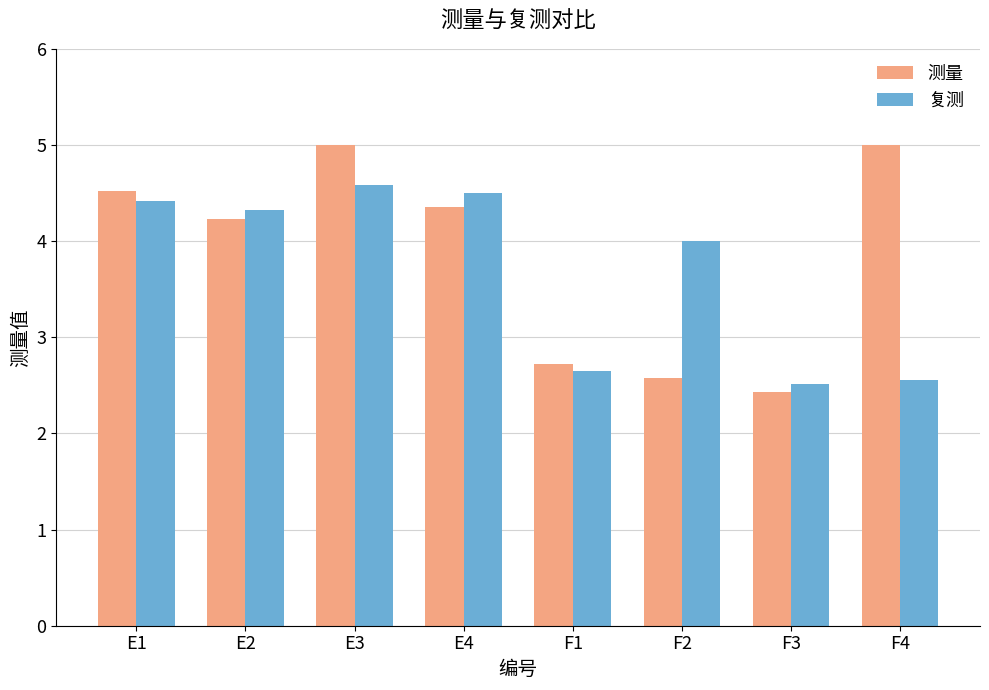

Which series has the largest range (max minus min)?

测量